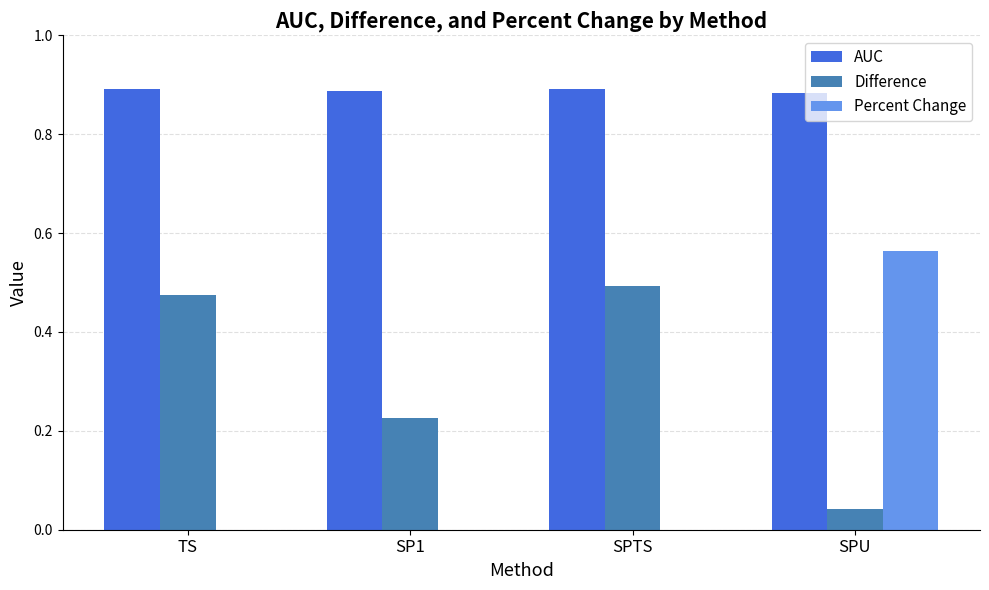

Between TS and SP1, which series saw the biggest shift?

Difference